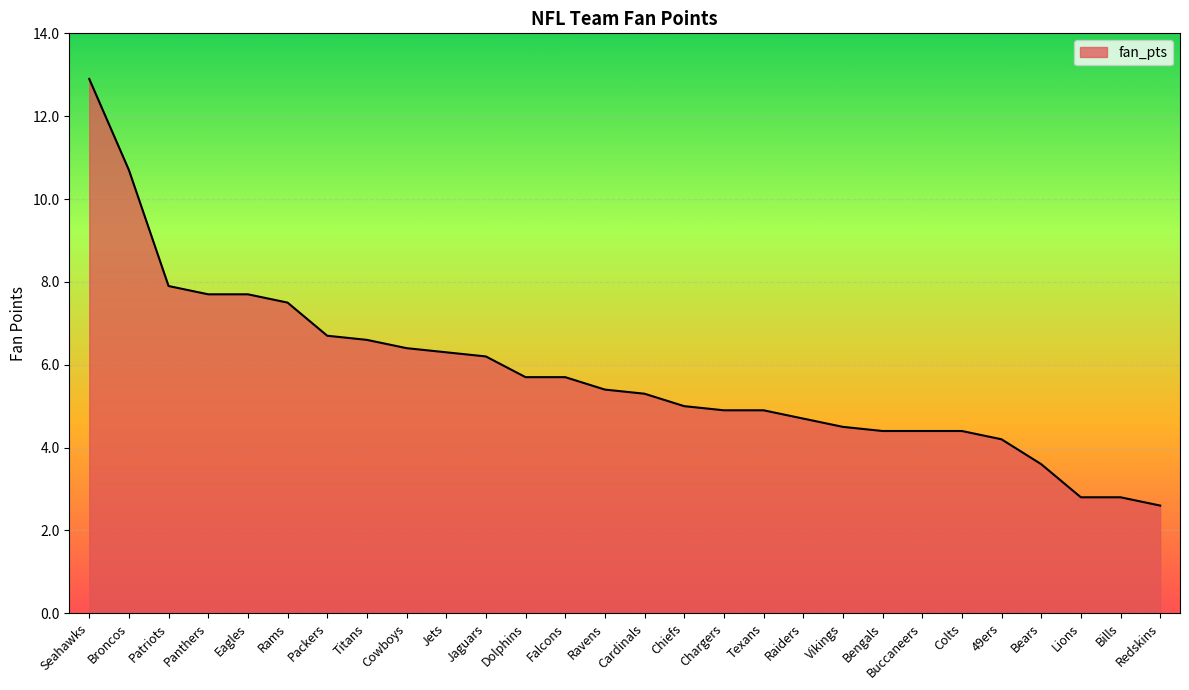

How many series are shown in this chart?

1